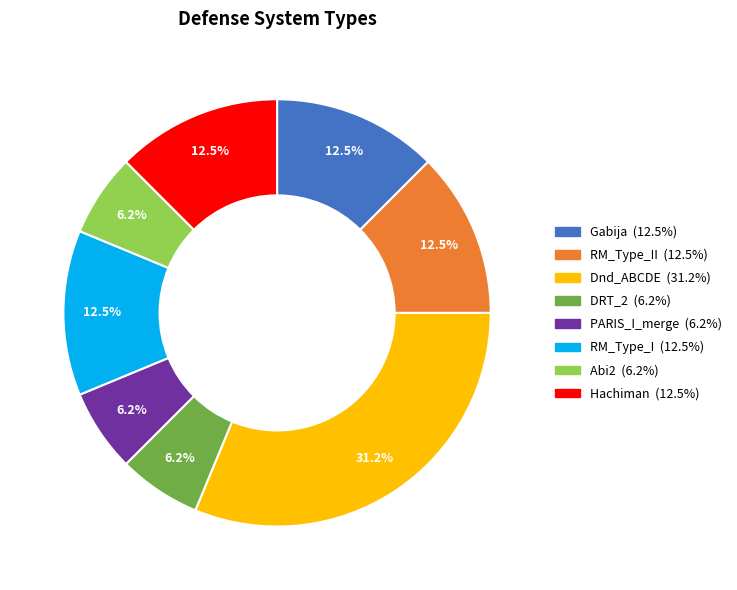

Is there a majority slice in this chart?

No